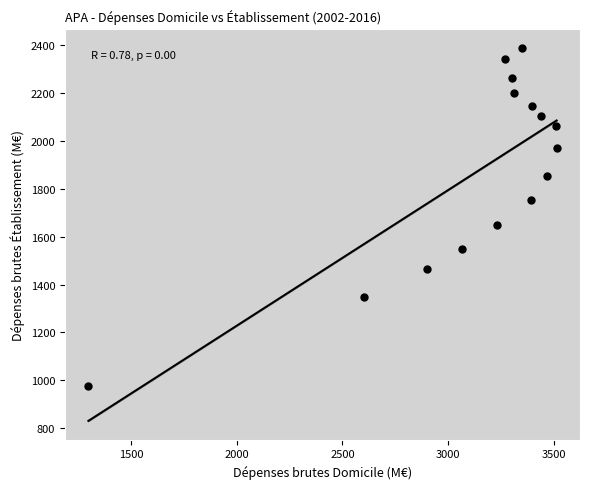

What is the range of Y values (max minus min)?

1411.0